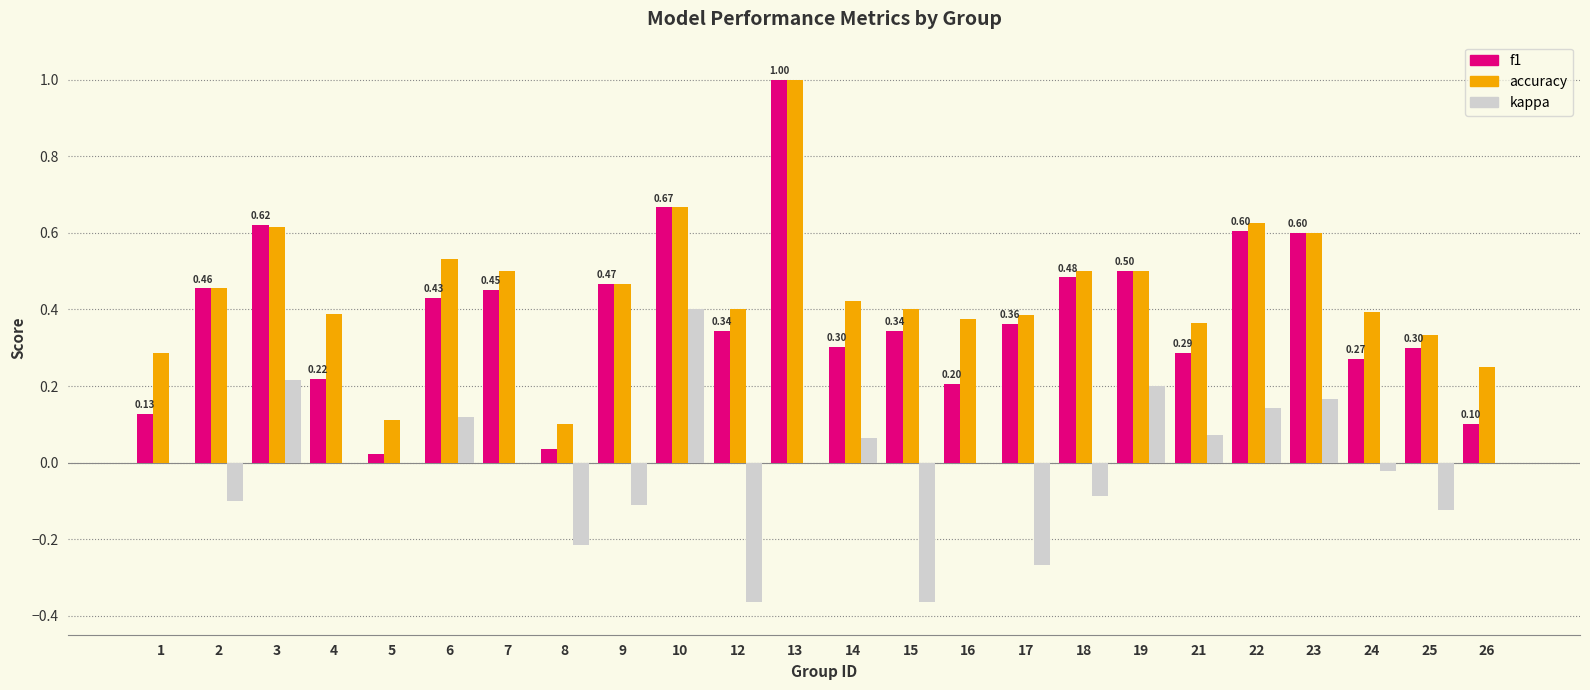

Is it true that f1 equals 0.1 at 25?

False